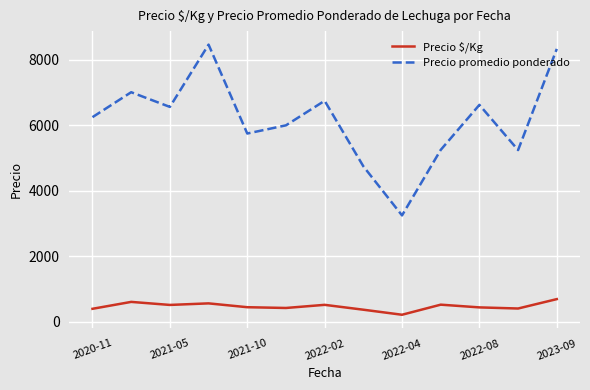

What is the greatest value displayed?

8464.5